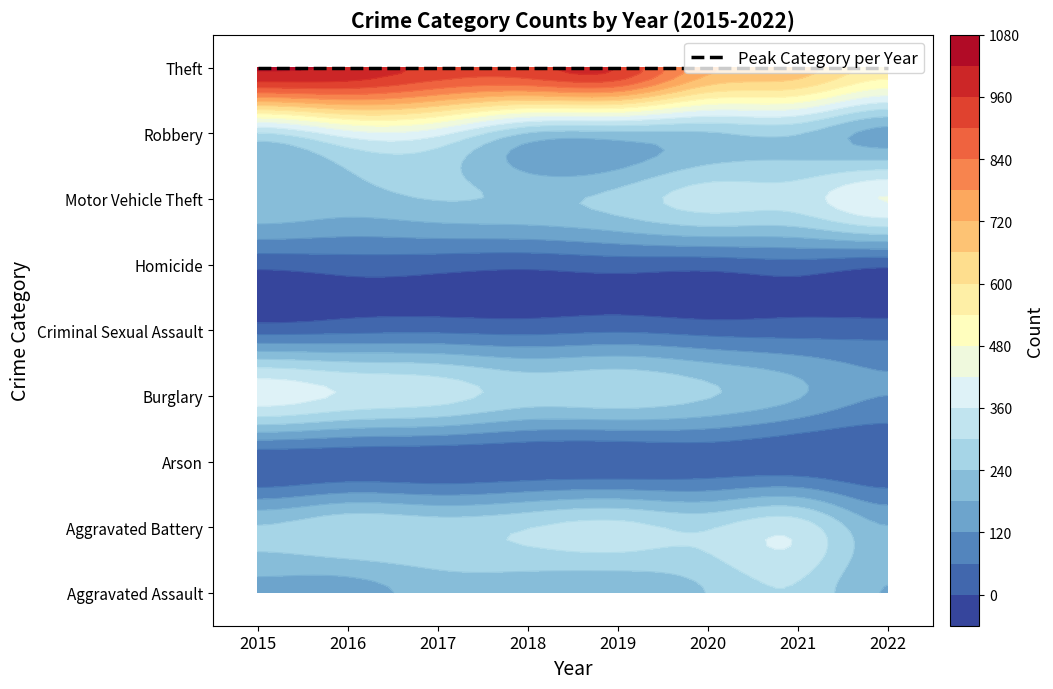

At how many categories does at least one series exceed 933?

5